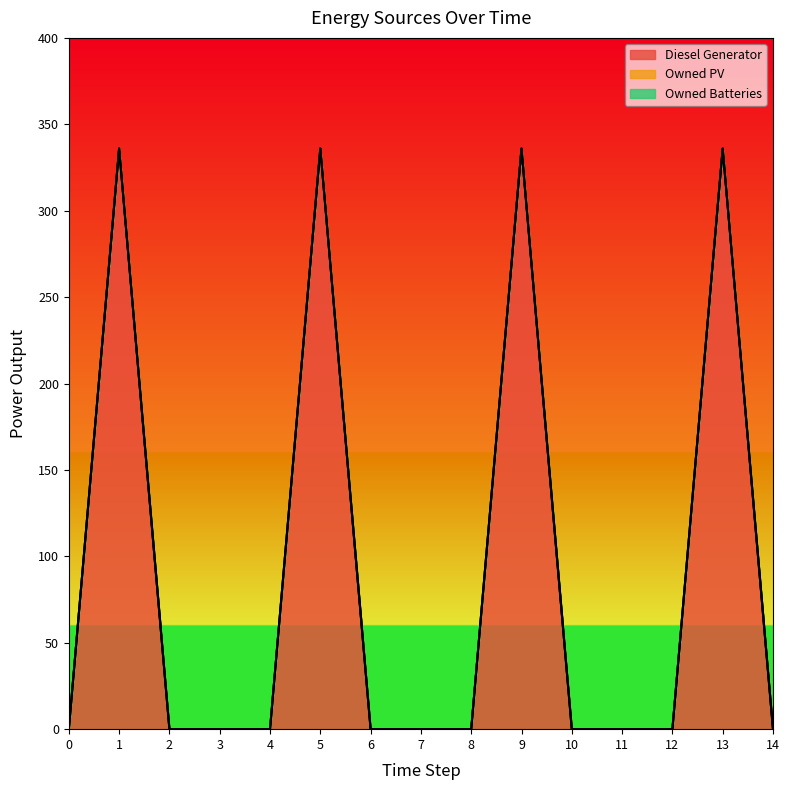

What is the greatest value displayed?

336